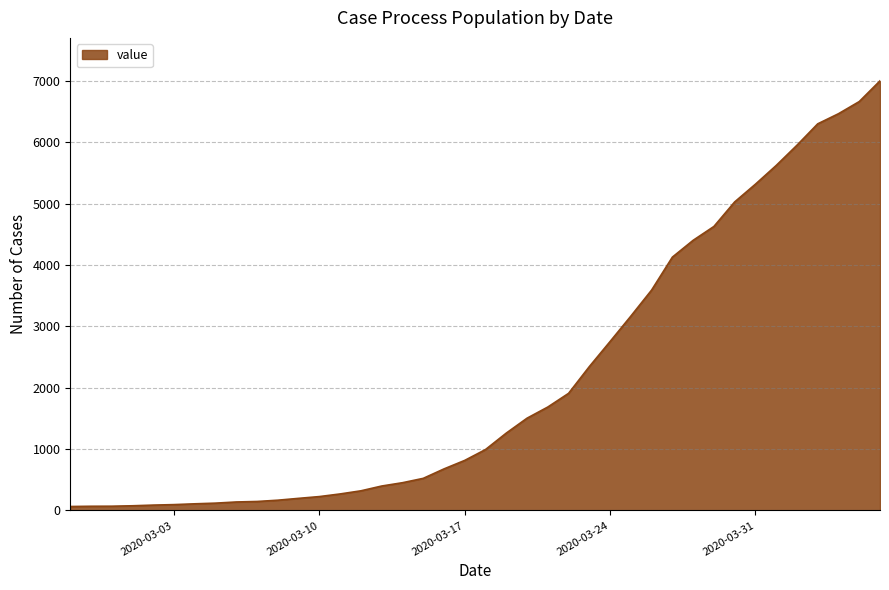

What is the difference between the maximum and minimum values?

6940